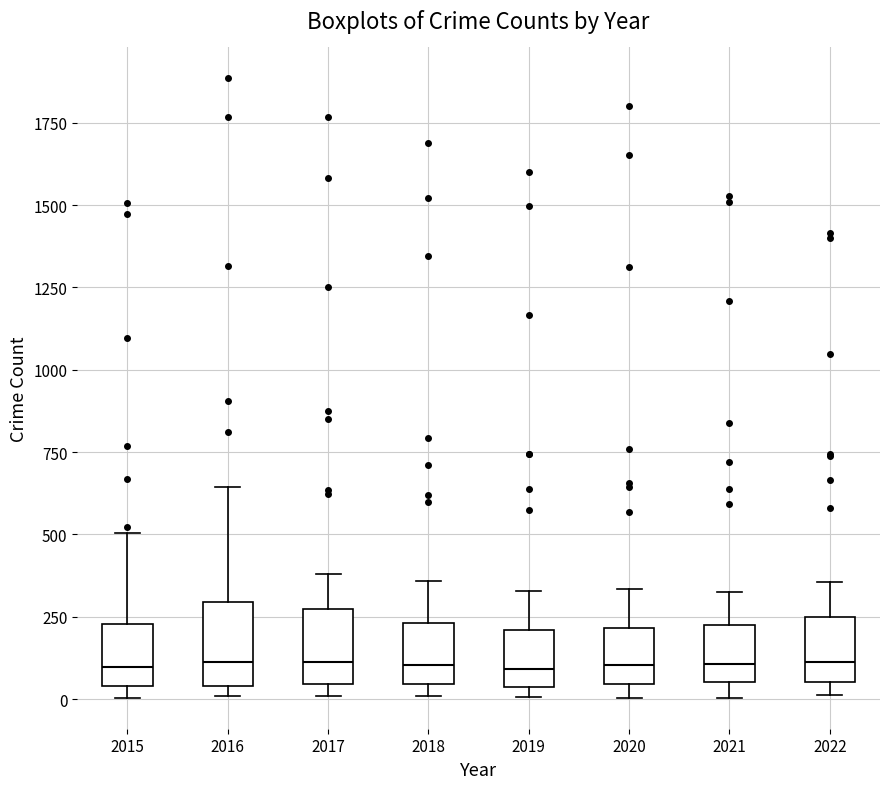

Reading left to right, transcribe this box plot: for each box, give where its median line is, the range the box spans, and where its two whiskers end, as read against the y-axis. The values are not printed on the chart, so give them approximately, as read against the axis.

2015: median 100, box 50 to 250, whiskers 0 to 500
2016: median 100, box 50 to 300, whiskers 0 to 650
2017: median 100, box 50 to 250, whiskers 0 to 400
2018: median 100, box 50 to 250, whiskers 0 to 350
2019: median 100, box 50 to 200, whiskers 0 to 350
2020: median 100, box 50 to 200, whiskers 0 to 350
2021: median 100, box 50 to 250, whiskers 0 to 350
2022: median 100, box 50 to 250, whiskers 0 to 350